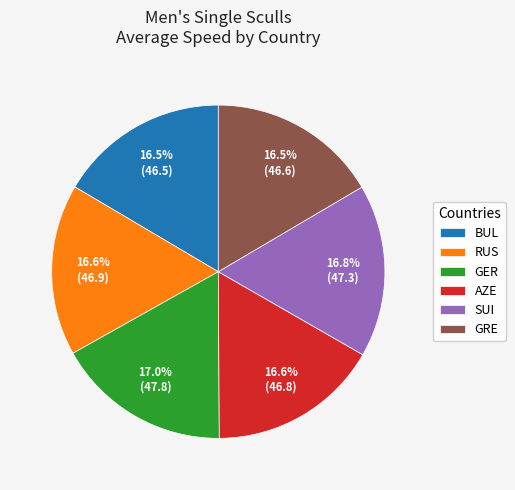

Does RUS represent more than half of the total?

No